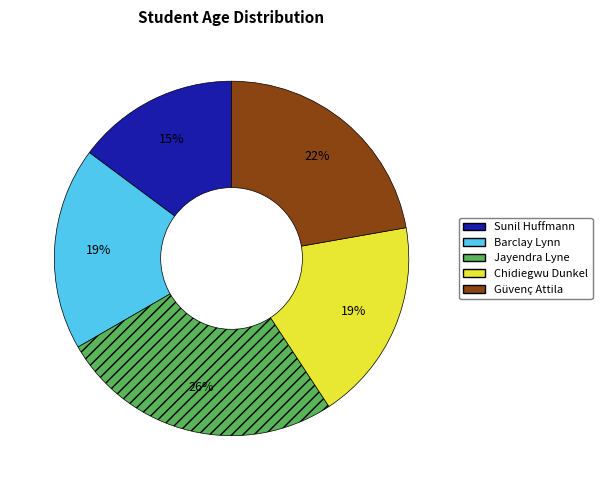

Is Sunil Huffmann the majority of the pie?

No